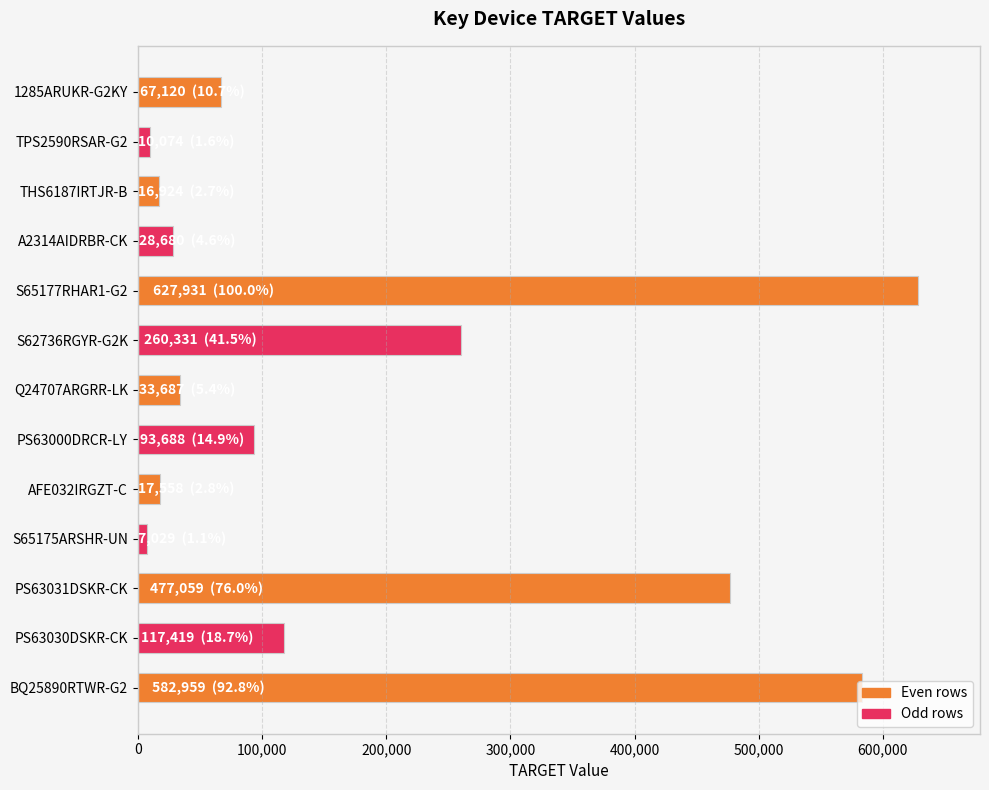

Is it true that the value at THS6187IRTJR-B is 16924?

True